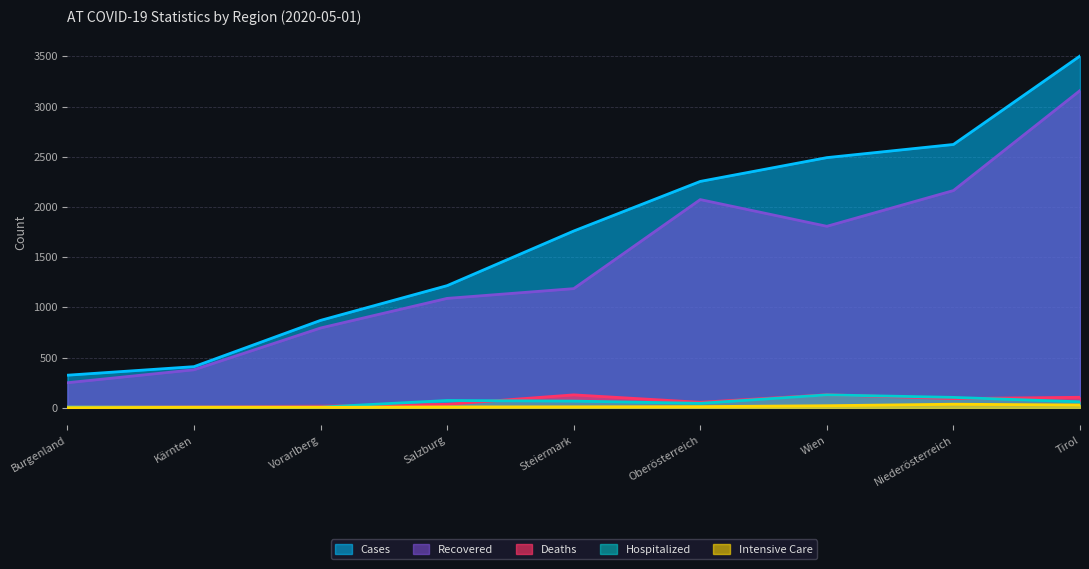

Reading left to right, list all the values displayed in this chart.

cases: 325	410	871	1217	1761	2255	2492	2623	3504
recovered: 250	379	795	1090	1187	2074	1808	2164	3160
deaths: 10	12	16	35	129	55	130	92	105
hospitalized: 9	8	7	73	67	45	129	104	60
intensive_care: 2	5	5	9	10	12	21	36	28